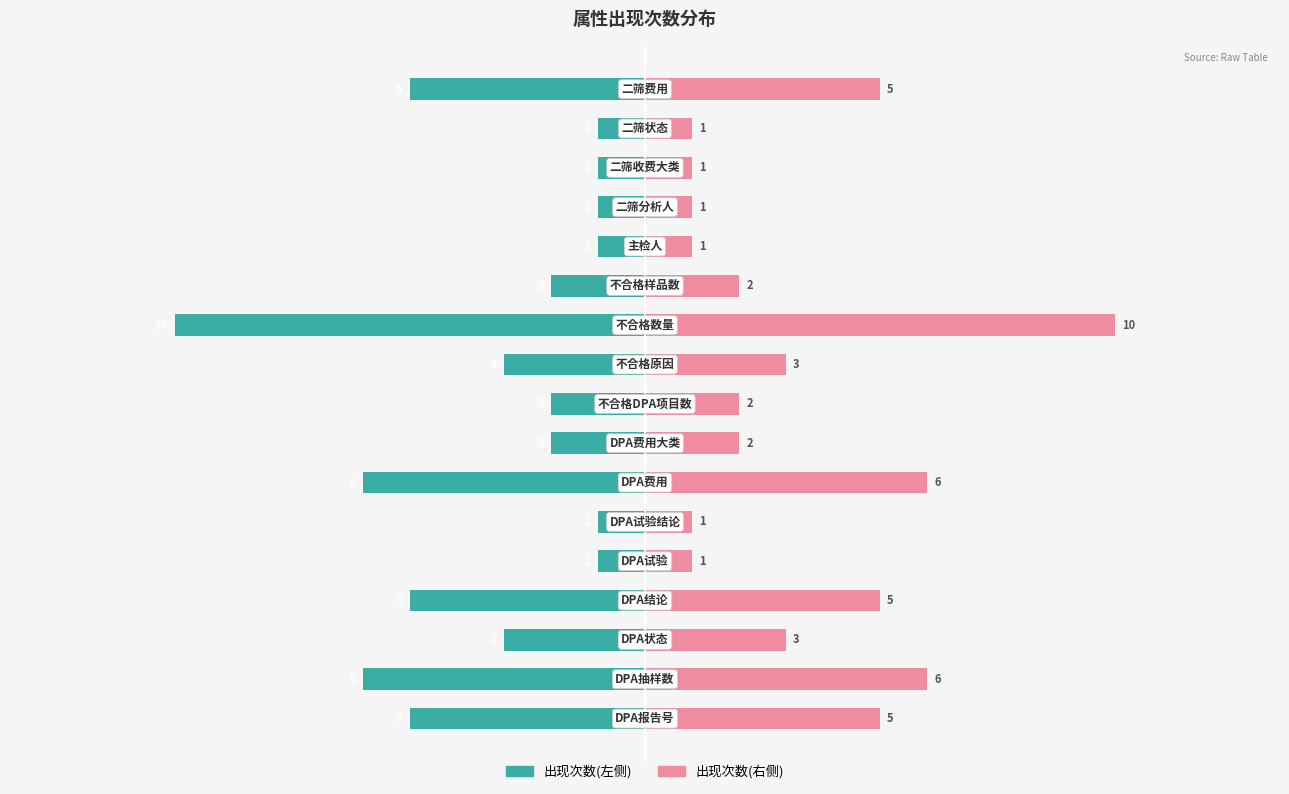

What is the average value of the 出现次数(左) series?

-3